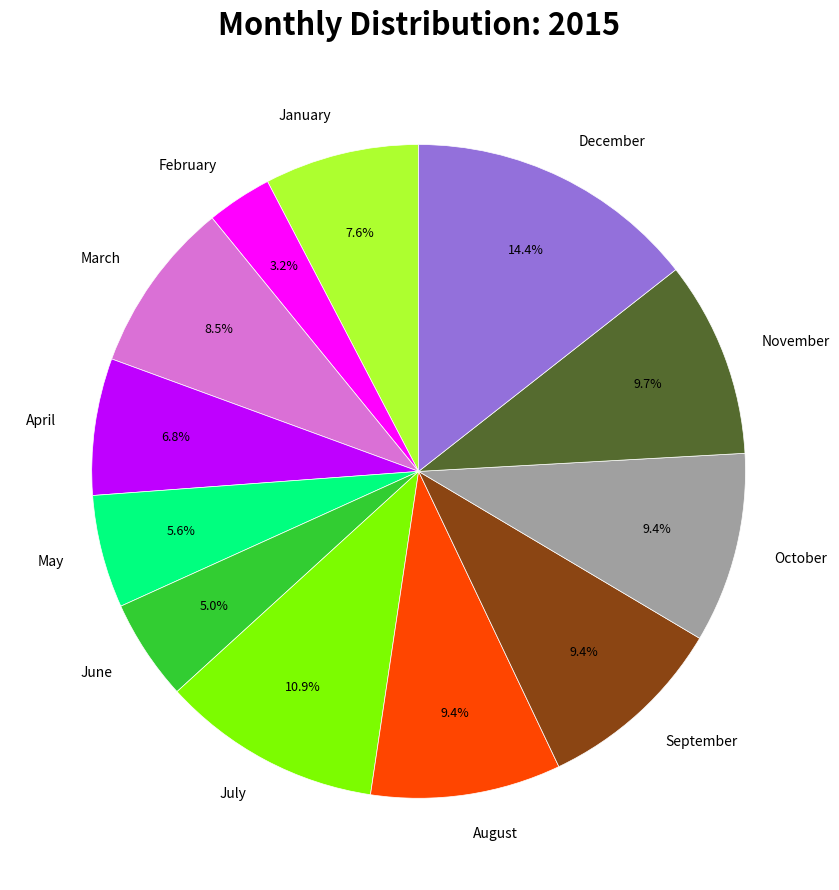

What percentage is the April slice, to the nearest percent?

7%